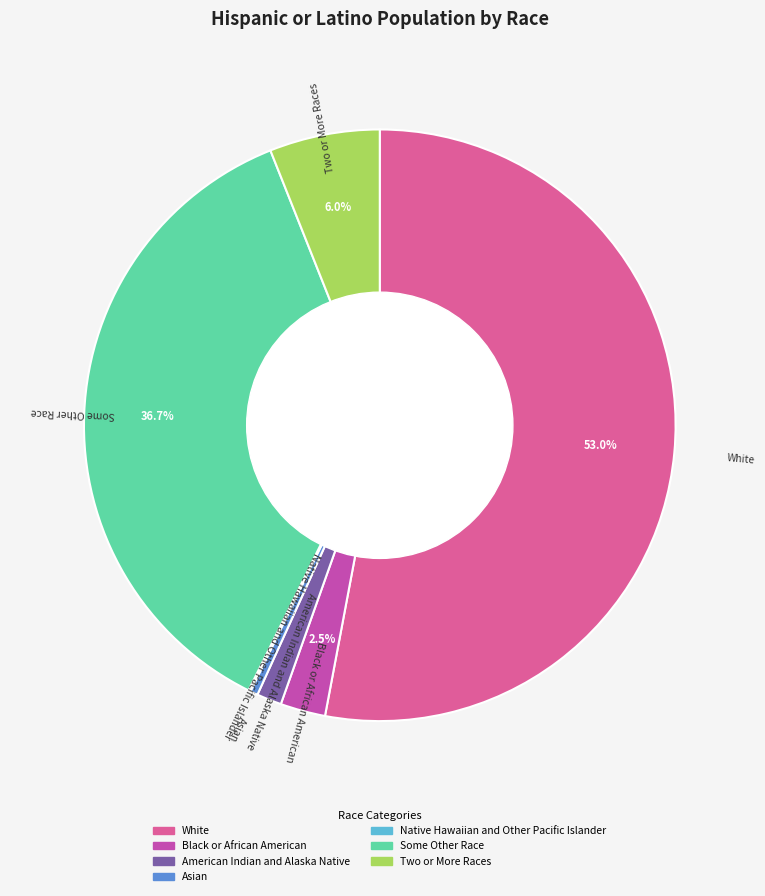

What is the majority slice?

White